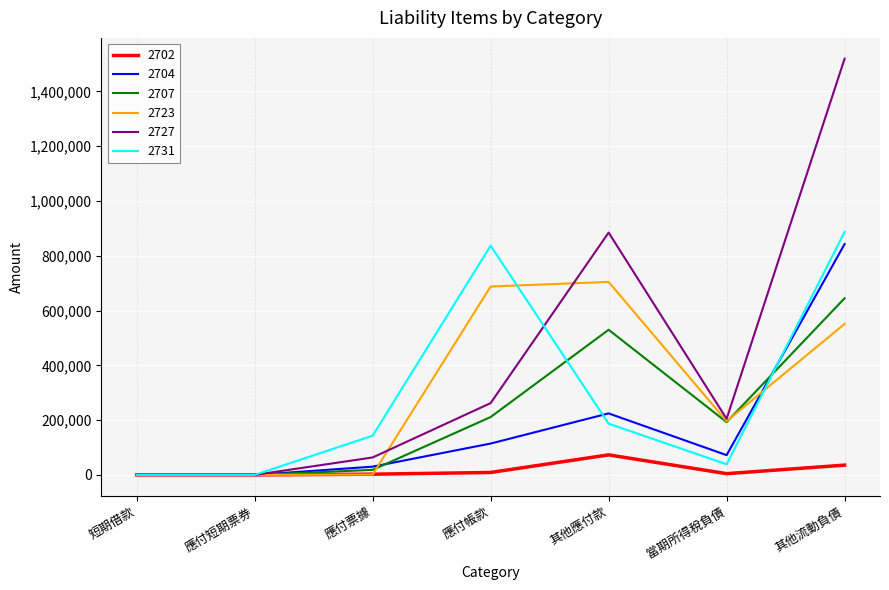

What is the spread (max minus min) of values at 其他應付款?

811352